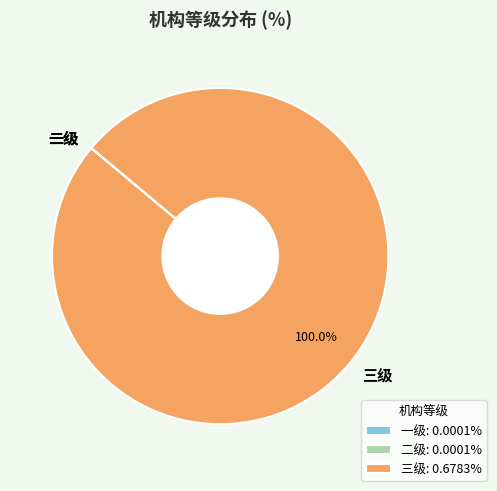

Is there a majority slice in this chart?

Yes